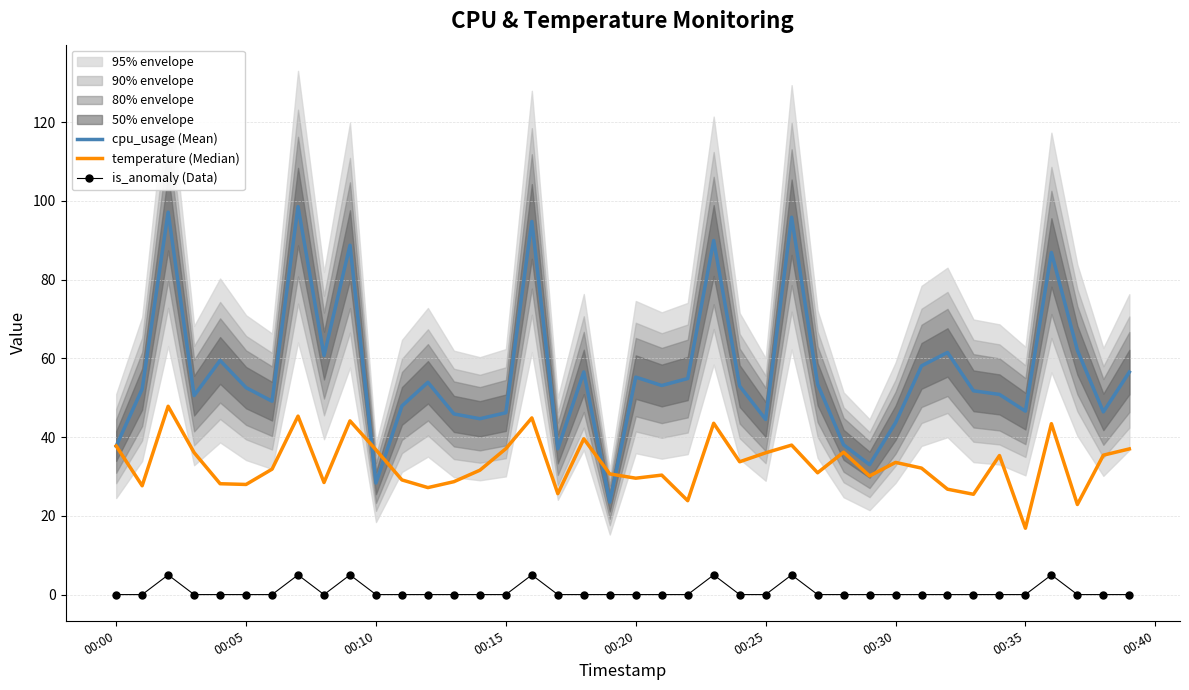

True or false: is_anomaly (Data) and cpu_usage (Mean) intersect in this chart.

False